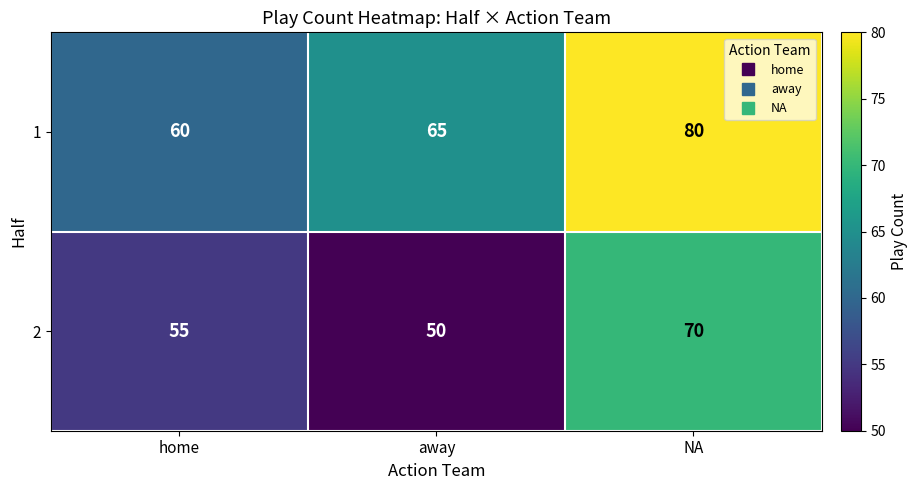

What is the difference between the maximum and minimum values in the 1 series?

20